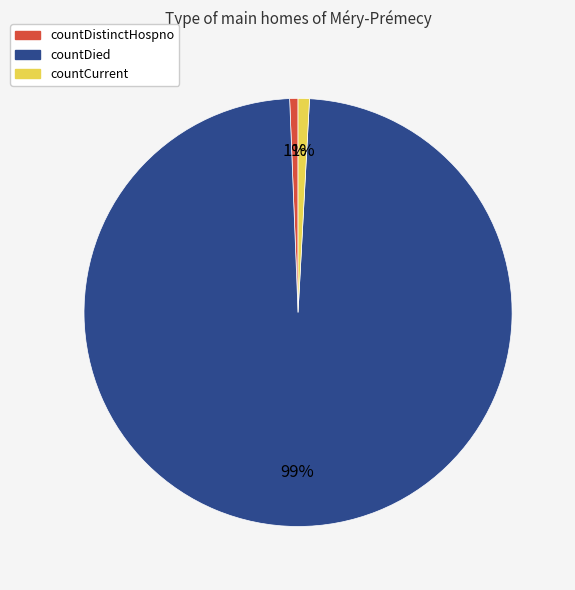

Which slice is the largest?

countDied